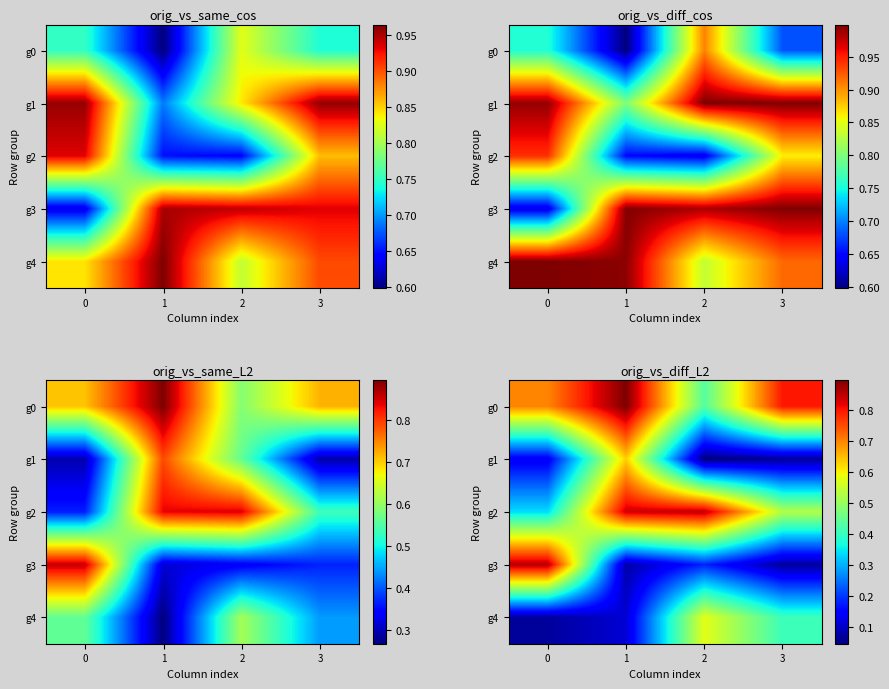

Is the value of g1 at 0 greater than the value of g3 at 2?

No